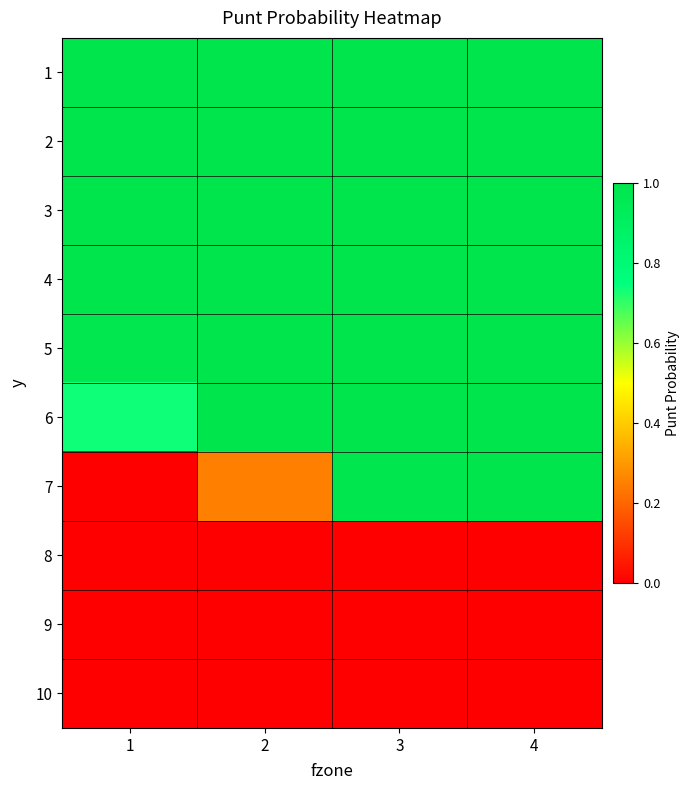

Between 4 and 3, which is larger?

4